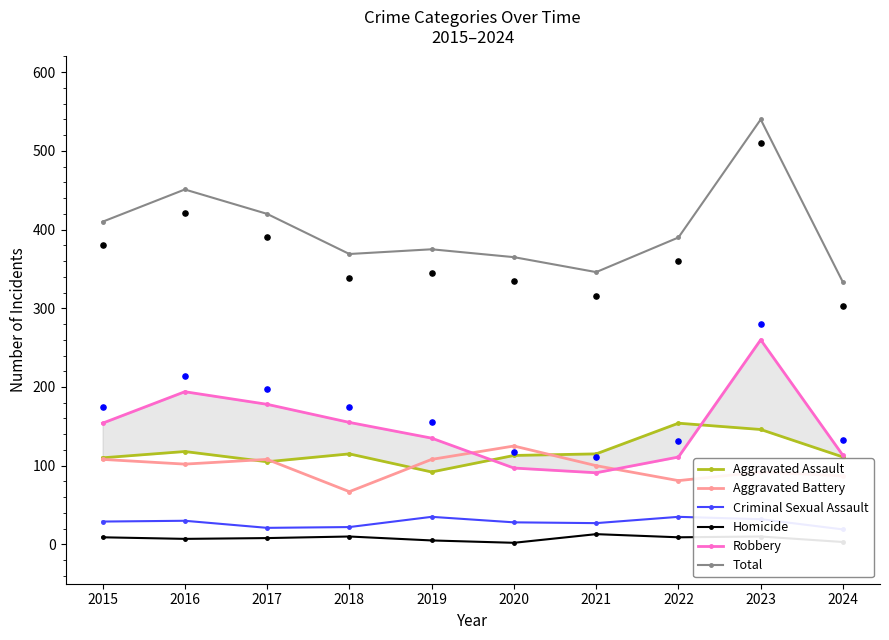

Is the value of Robbery at 2016 greater than the value of Aggravated Battery at 2024?

Yes